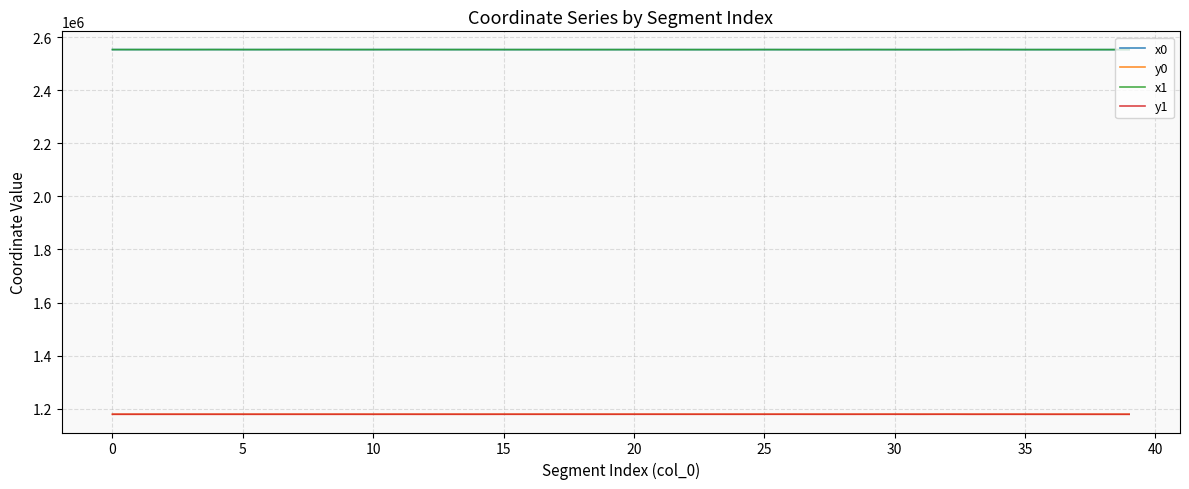

True or false: x0 and y1 cross at least once.

False